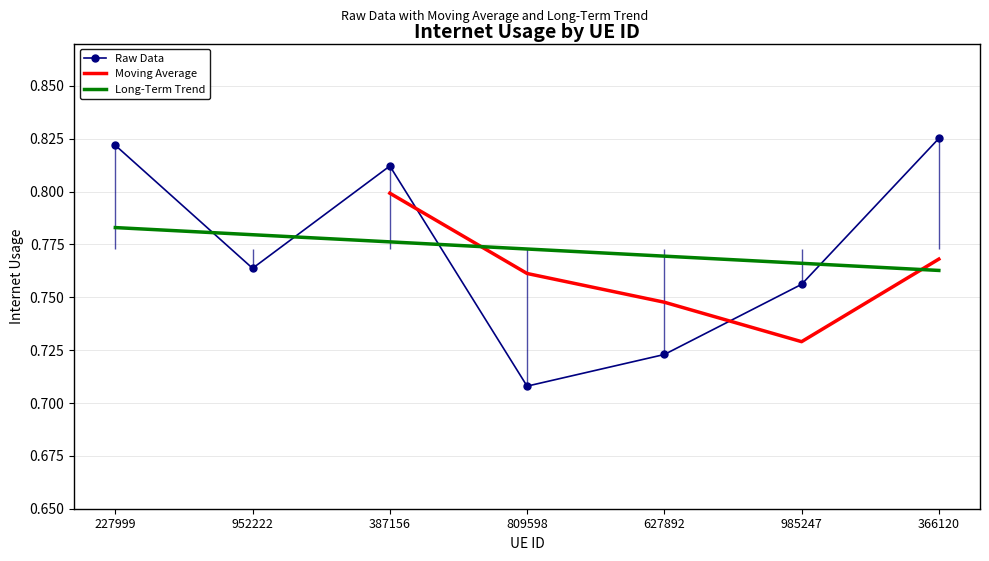

How many points are lower than both their immediate neighbors (excluding endpoints)?

2